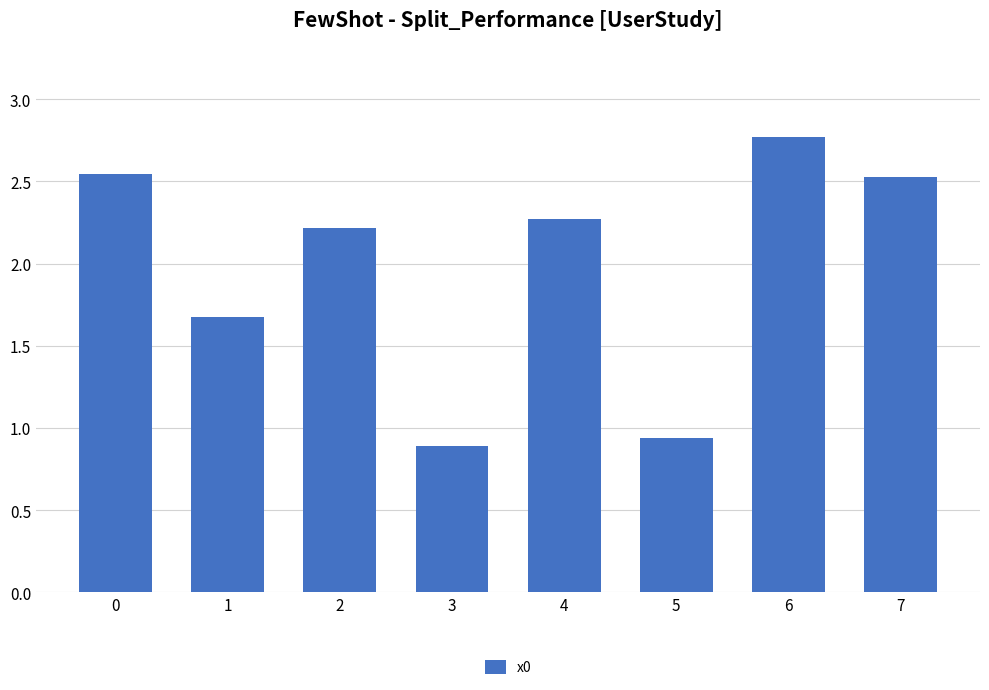

What is the greatest value displayed?

2.8